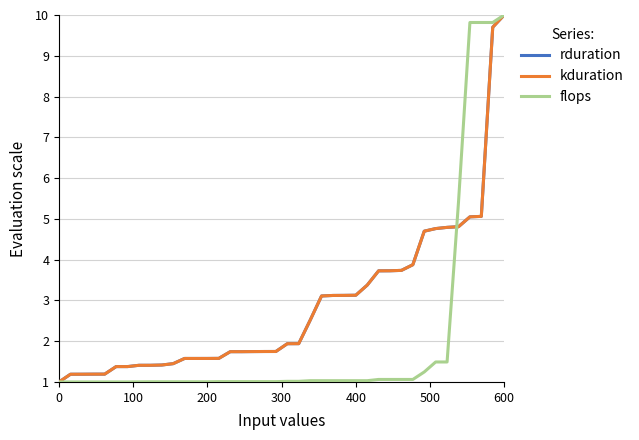

Reading left to right, extract all data points from this chart.

rduration: 1.0	1.2	1.2	1.2	1.2	1.4	1.4	1.4	1.4	1.4	1.4	1.6	1.6	1.6	1.6	1.7	1.7	1.7	1.7	1.7	1.9	1.9	2.5	3.1	3.1	3.1	3.1	3.4	3.7	3.7	3.7	3.9	4.7	4.8	4.8	4.8	5.0	5.1	9.7	10.0
kduration: 1.0	1.2	1.2	1.2	1.2	1.4	1.4	1.4	1.4	1.4	1.4	1.6	1.6	1.6	1.6	1.7	1.7	1.7	1.7	1.7	1.9	1.9	2.5	3.1	3.1	3.1	3.1	3.4	3.7	3.7	3.7	3.9	4.7	4.8	4.8	4.8	5.0	5.1	9.7	10.0
flops: 1.0	1.0	1.0	1.0	1.0	1.0	1.0	1.0	1.0	1.0	1.0	1.0	1.0	1.0	1.0	1.0	1.0	1.0	1.0	1.0	1.0	1.0	1.0	1.0	1.0	1.0	1.0	1.0	1.1	1.1	1.1	1.1	1.2	1.5	1.5	5.4	9.8	9.8	9.8	10.0